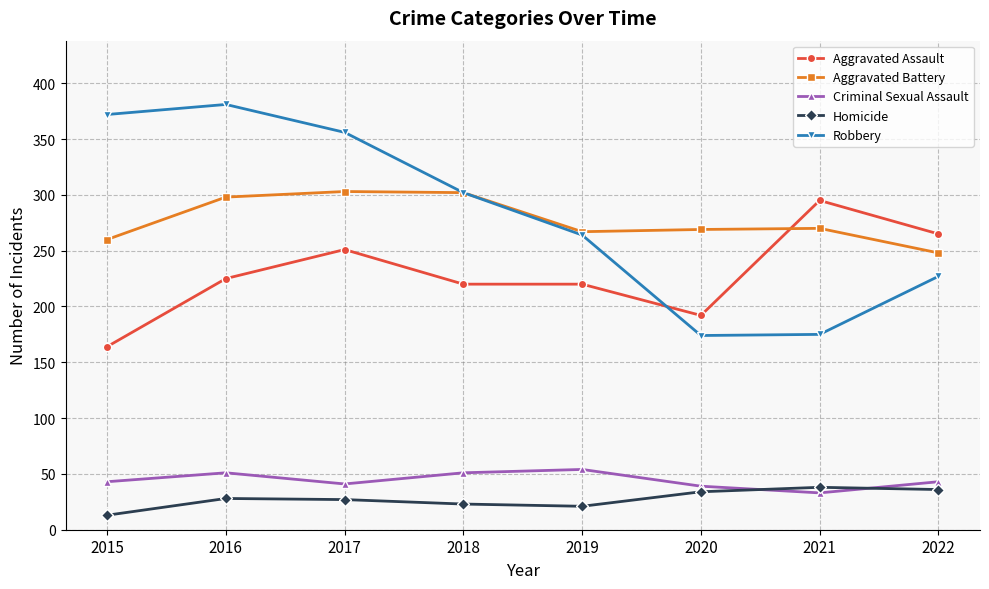

What is the minimum value for Robbery?

174